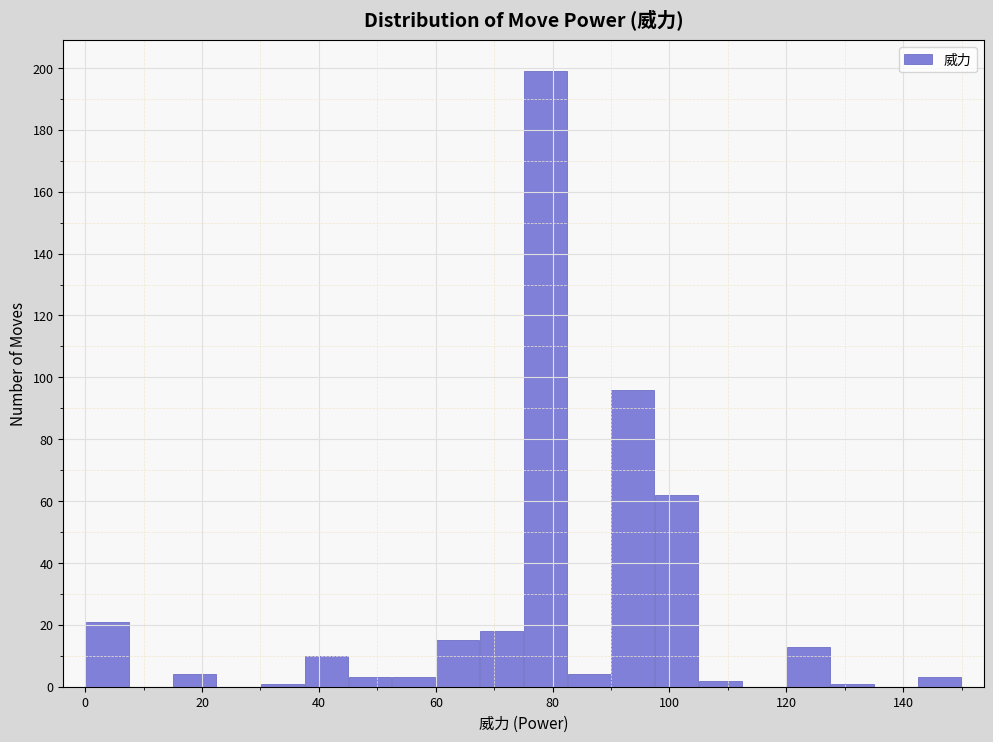

Read against the x-axis, roughly where is the centre of the tallest bar?

78